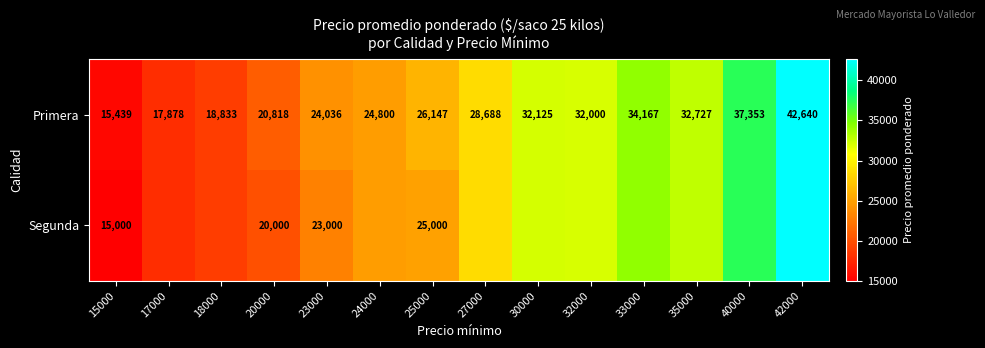

What is the minimum value for Primera?

15439